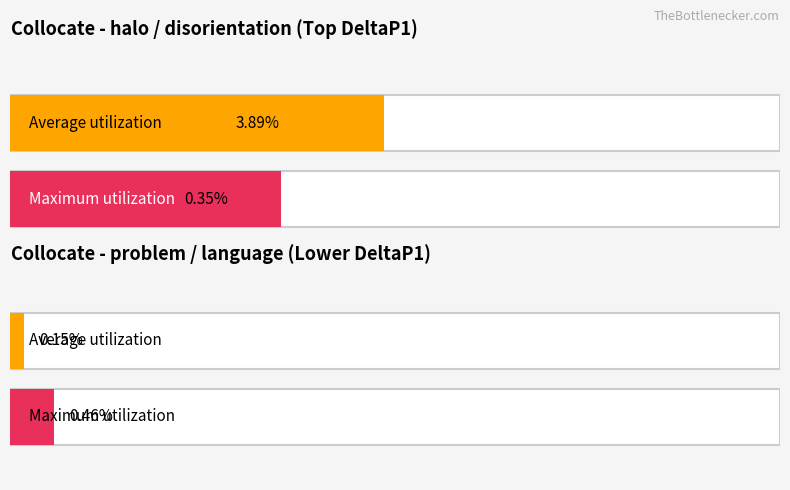

At which category is the sum across all series the highest?

halo